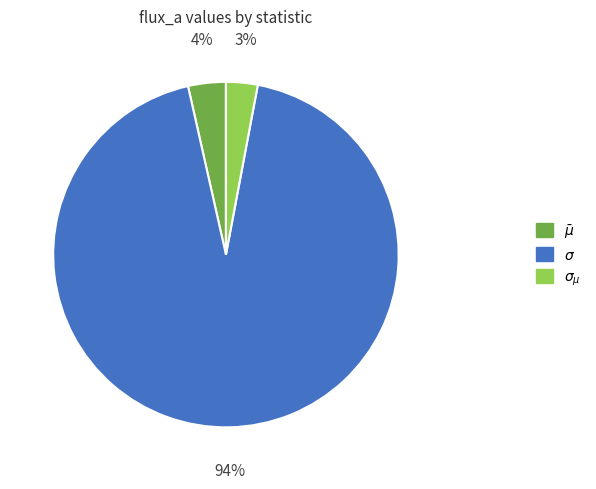

To the nearest percent, what is the average slice percentage?

33%